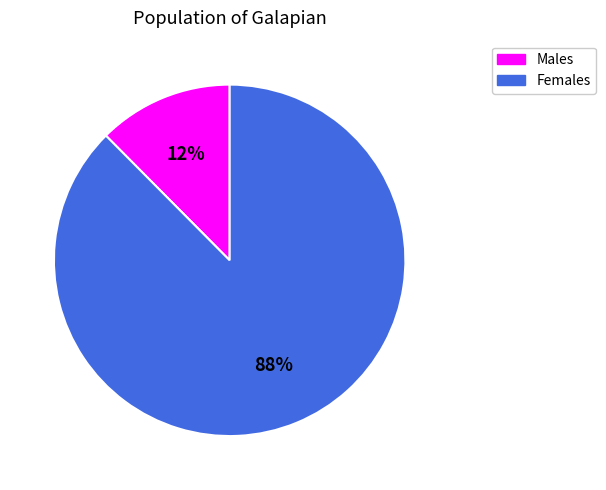

To the nearest percent, what portion does Females represent?

88%